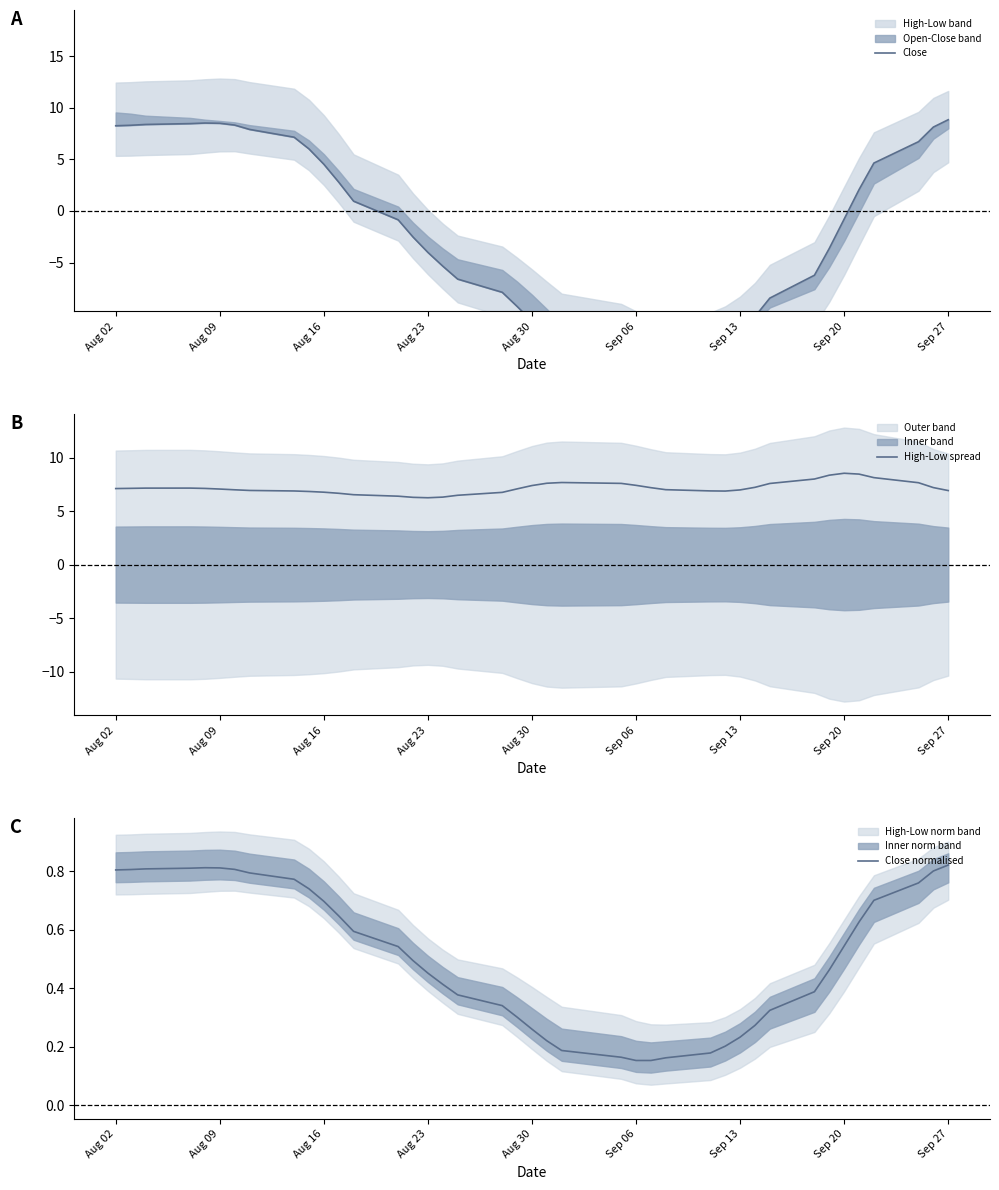

What is the value of the Close point at the 18th from the left?

-6.6